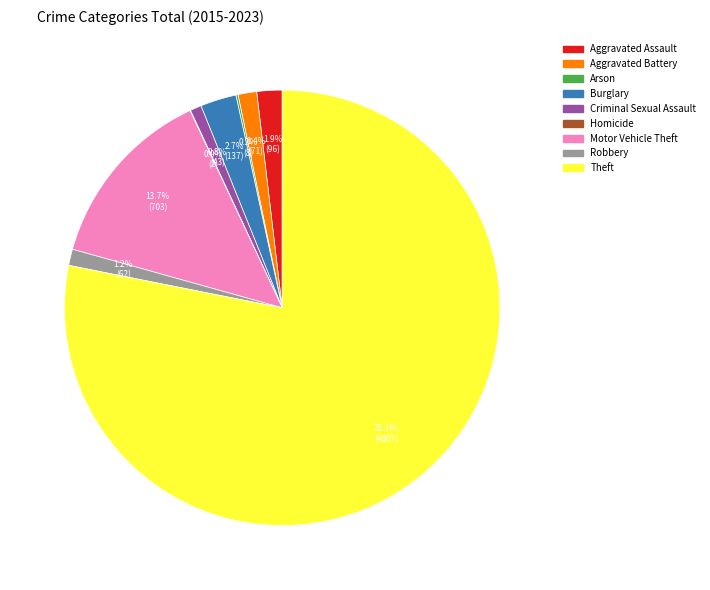

Which category has the biggest portion of the pie?

Theft